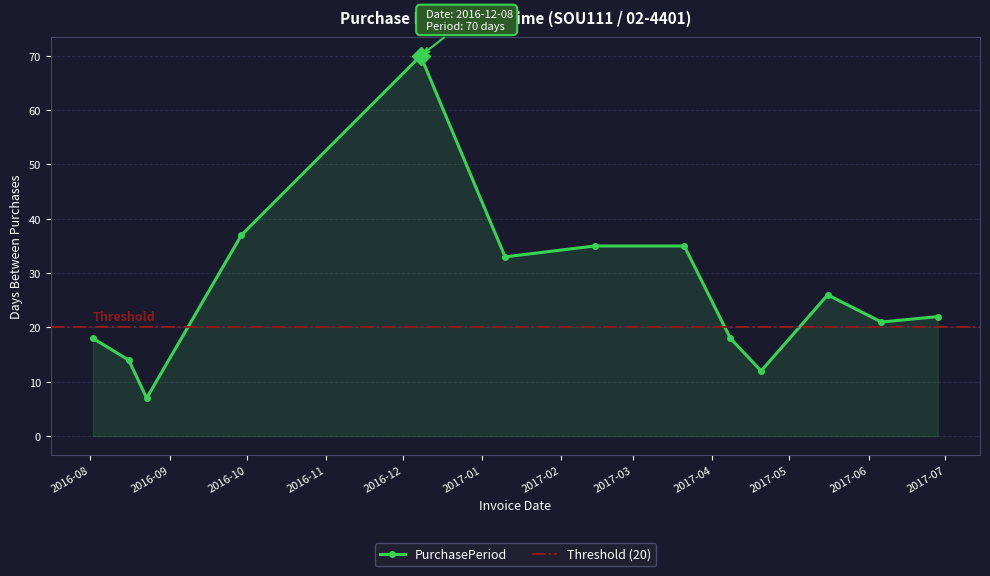

What is the sum of all values?

348